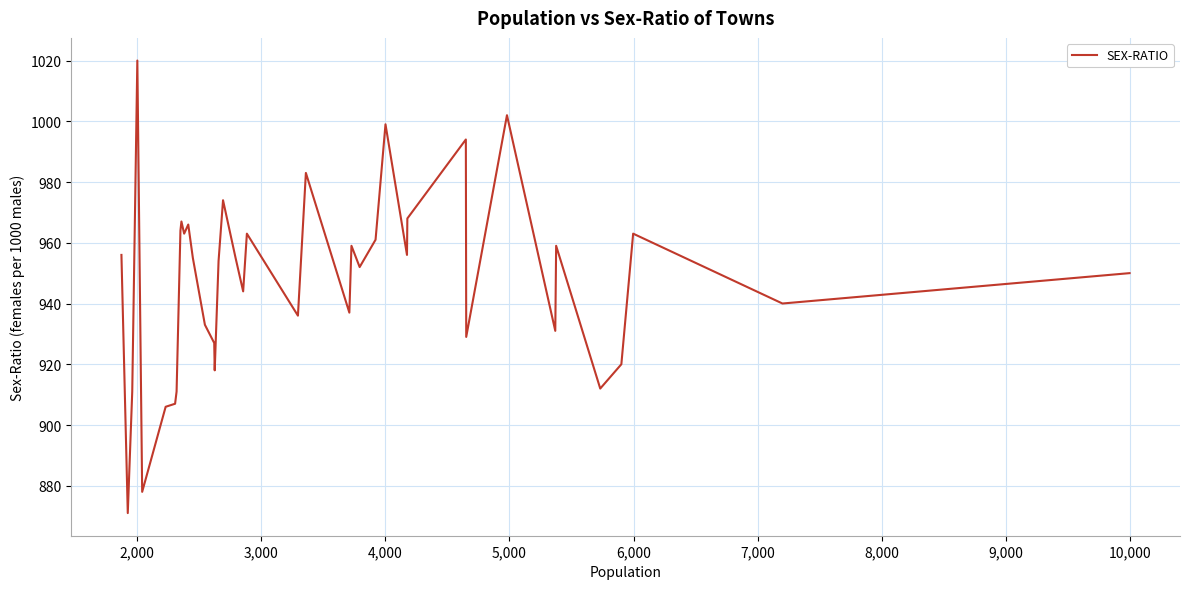

What is the smallest value displayed?

871